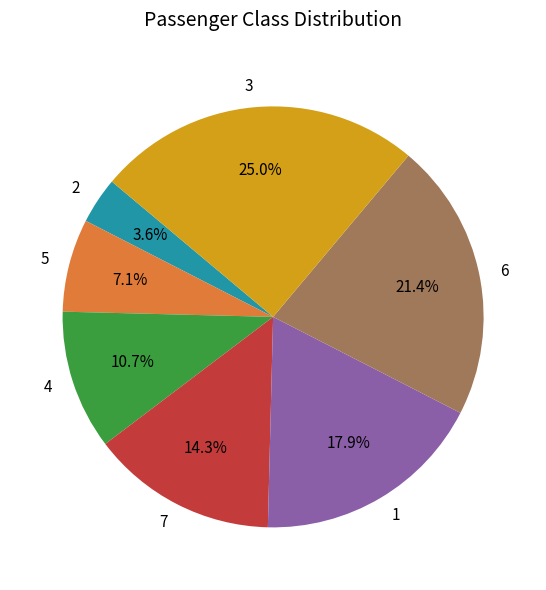

Is 5 the majority of the pie?

No